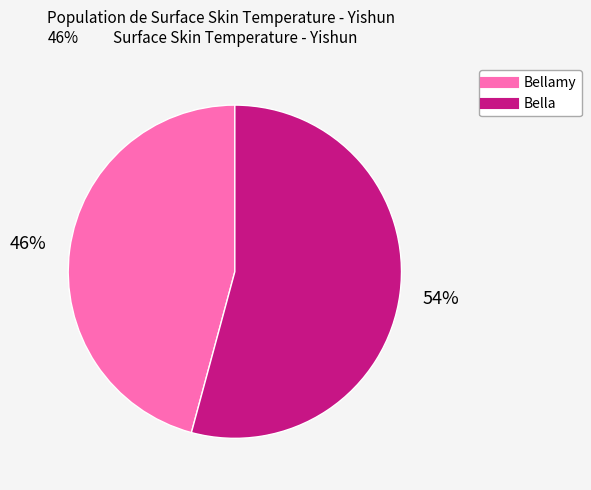

Does any single category account for the majority?

Yes